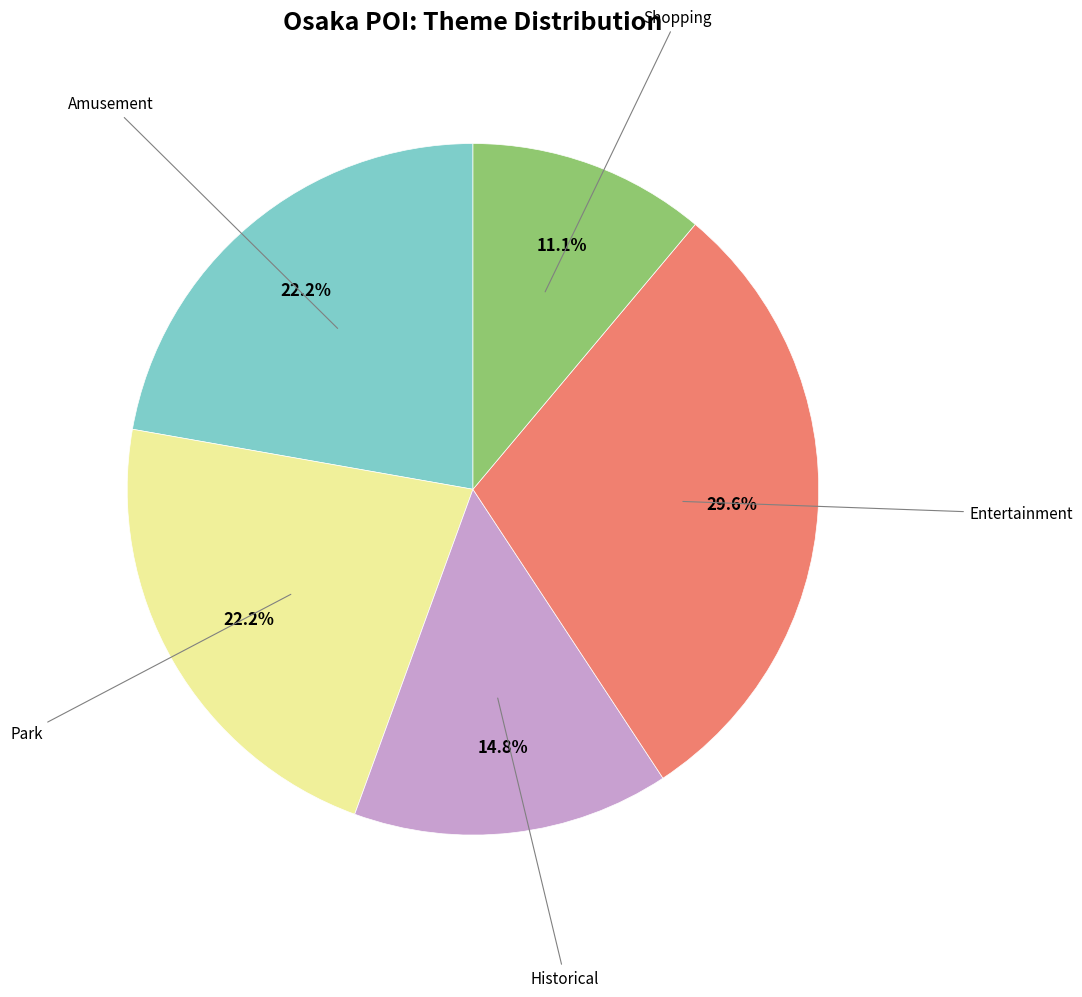

Is there a majority slice in this chart?

No